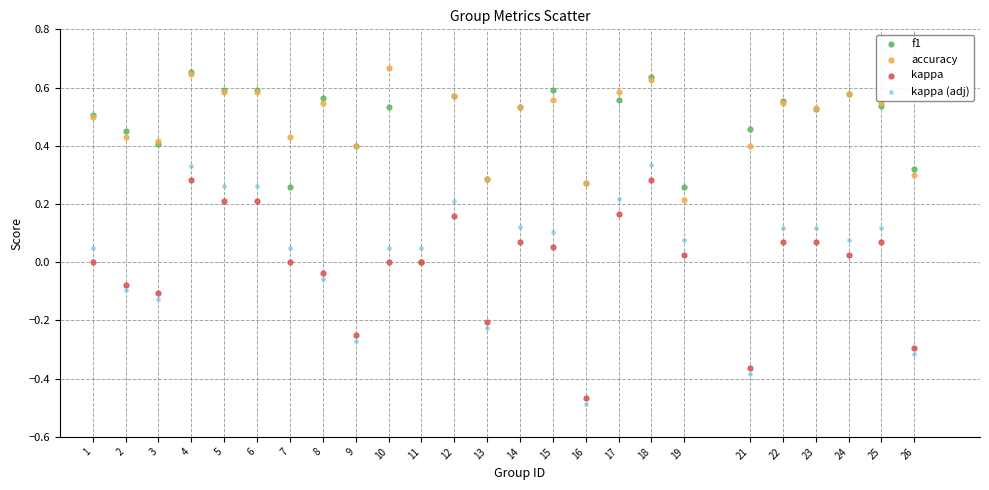

What are all the series names shown in the legend?

f1, accuracy, kappa, kappa (adj)